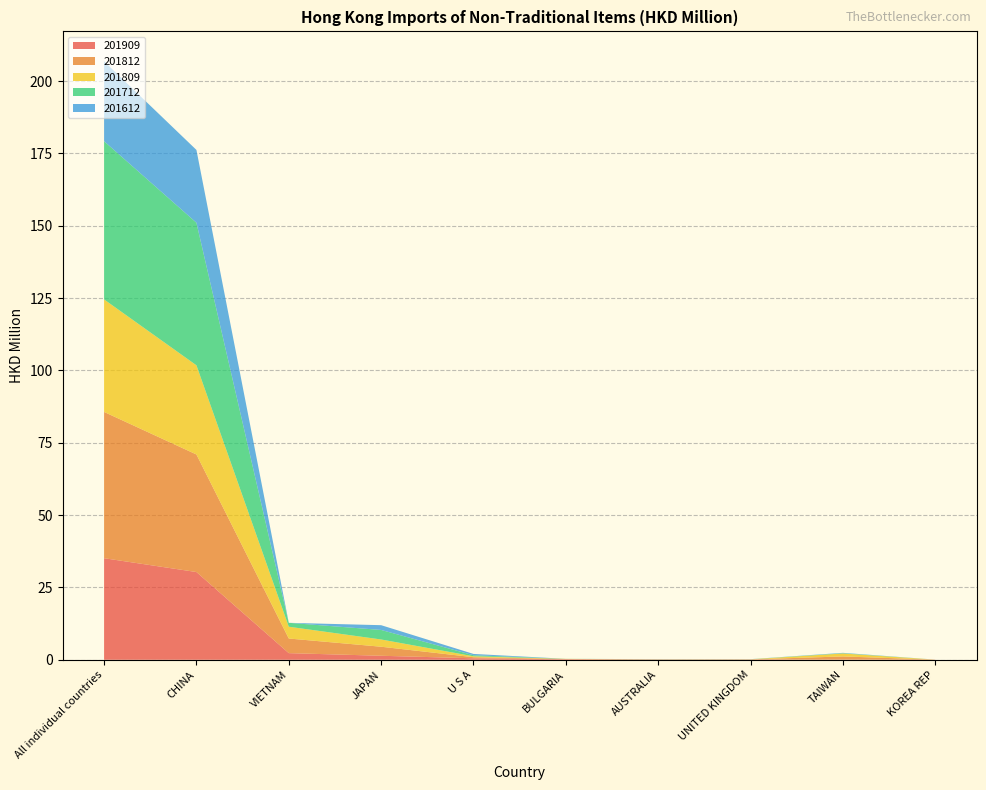

Reading left to right, list all the values displayed in this chart.

201909: 35.1	30.3	2.3	1.4	0.5	0.2	0.1	0.1	0.1	0.0
201812: 50.6	40.6	5.1	3.1	0.4	0.1	0.0	0.0	1.1	0.0
201809: 38.9	30.8	4.1	2.5	0.3	0.0	0.0	0.0	1.0	0.0
201712: 54.7	49.3	1.3	3.3	0.4	0.0	0.1	0.0	0.1	0.0
201612: 27.6	25.2	0.0	1.6	0.5	0.0	0.0	0.0	0.1	0.0